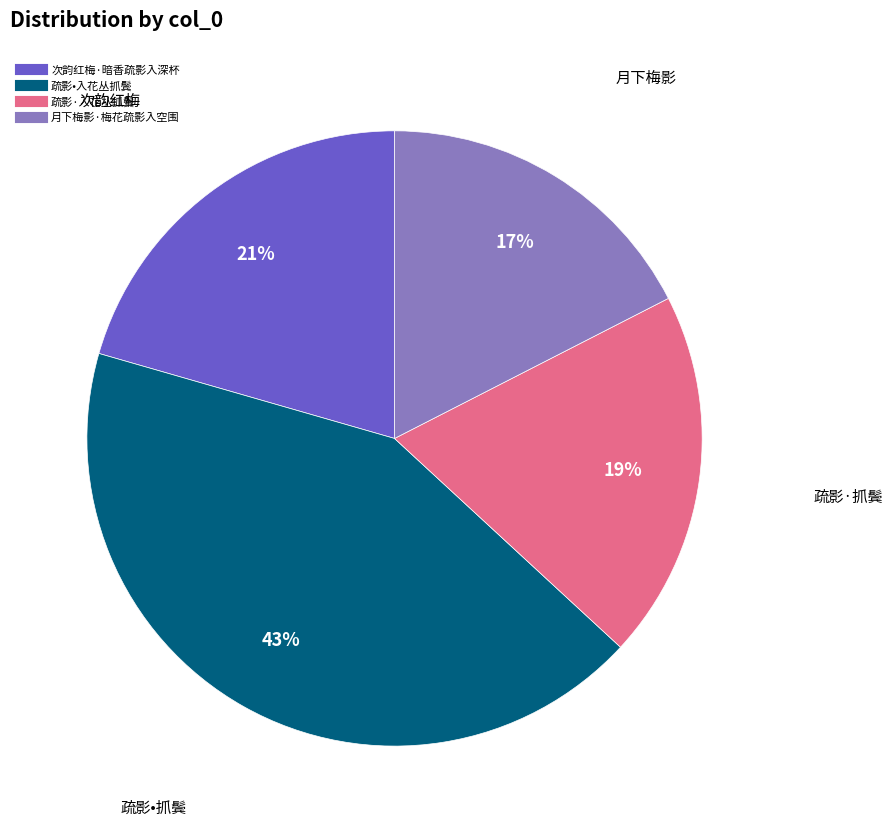

Is the sum of 疏影·入花丛抓鬓 and 月下梅影·梅花疏影入空围 greater than half?

No